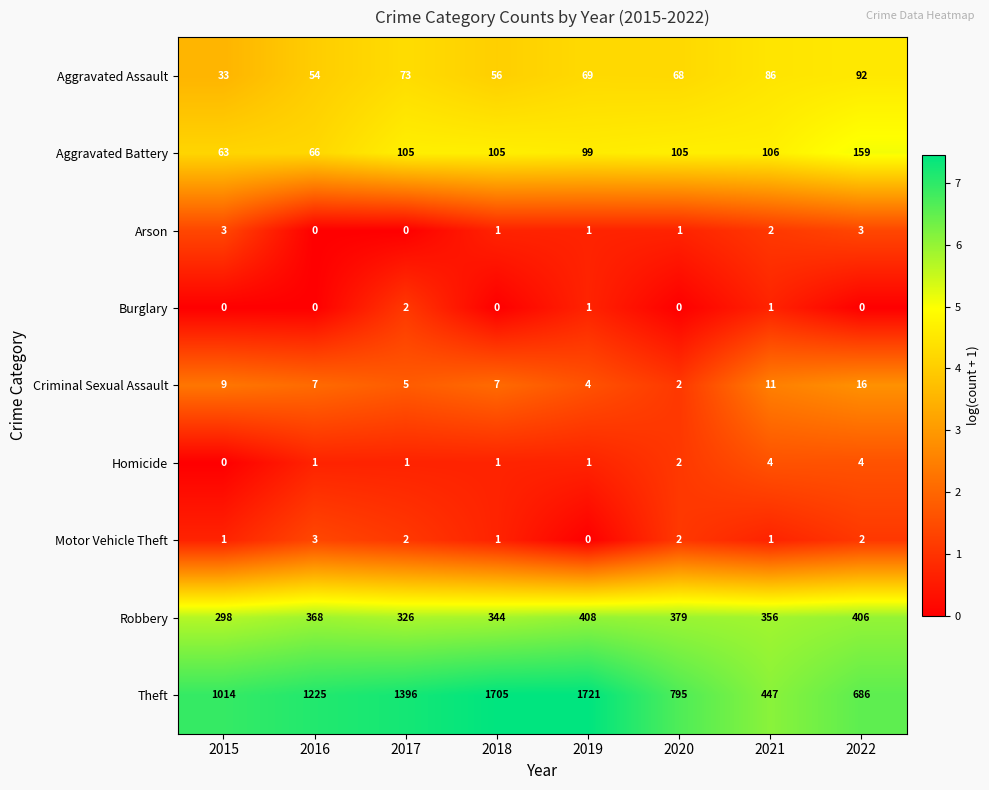

Which series has the largest total across all categories?

Theft